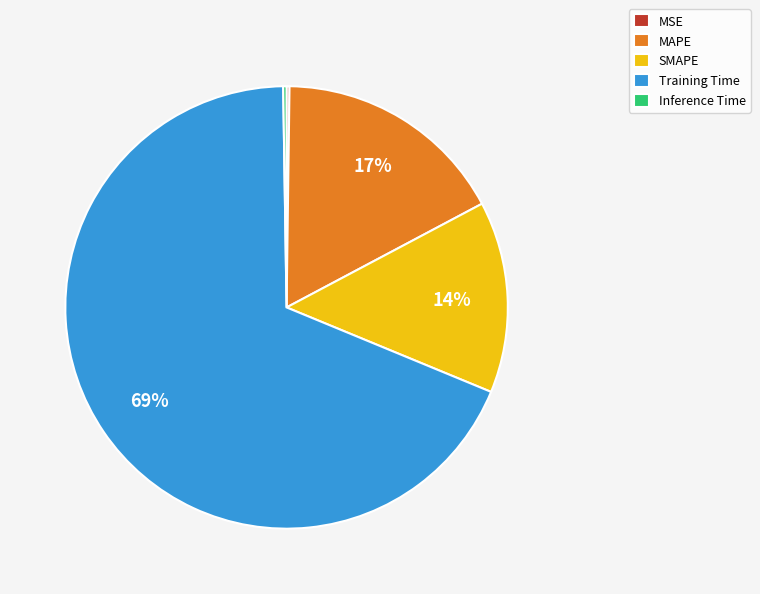

To the nearest percent, what is the difference between the Training Time and SMAPE slice percentages?

55%